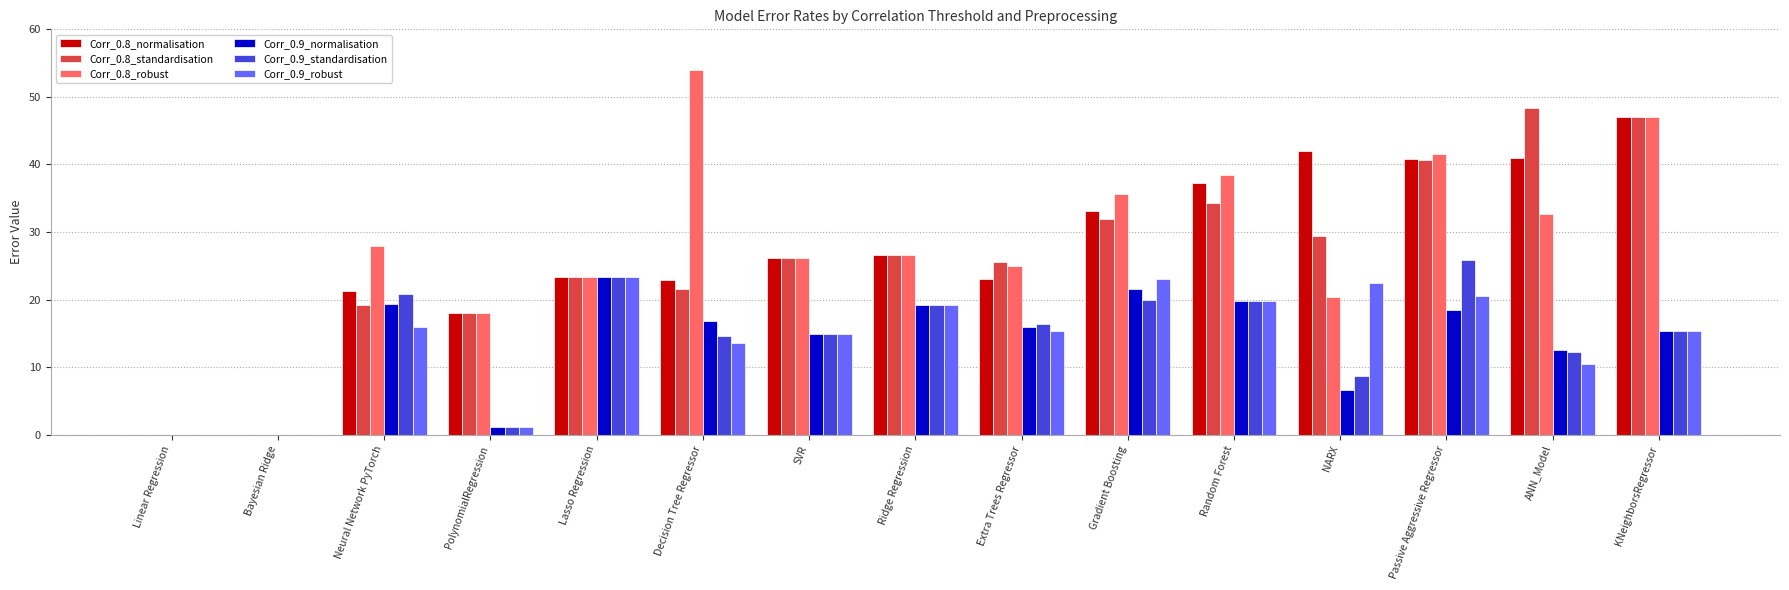

What is the sum of all Corr_0.8_normalisation values?

402.3